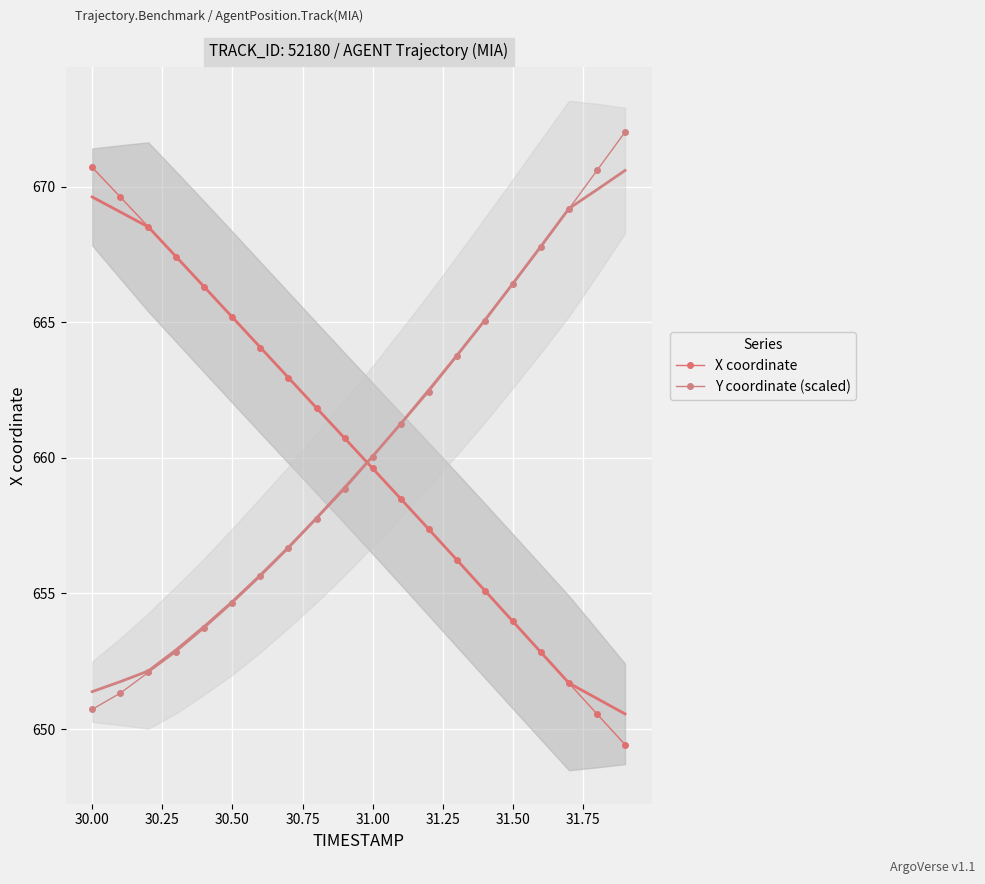

At which label does Y coordinate (scaled) reach its minimum?

30.00